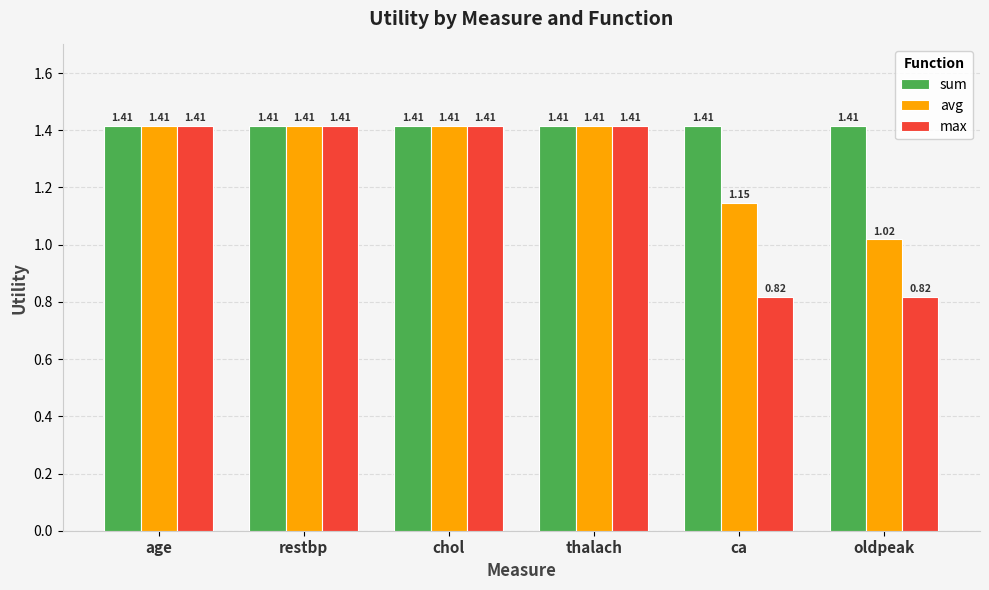

Which series has the widest spread of values?

max